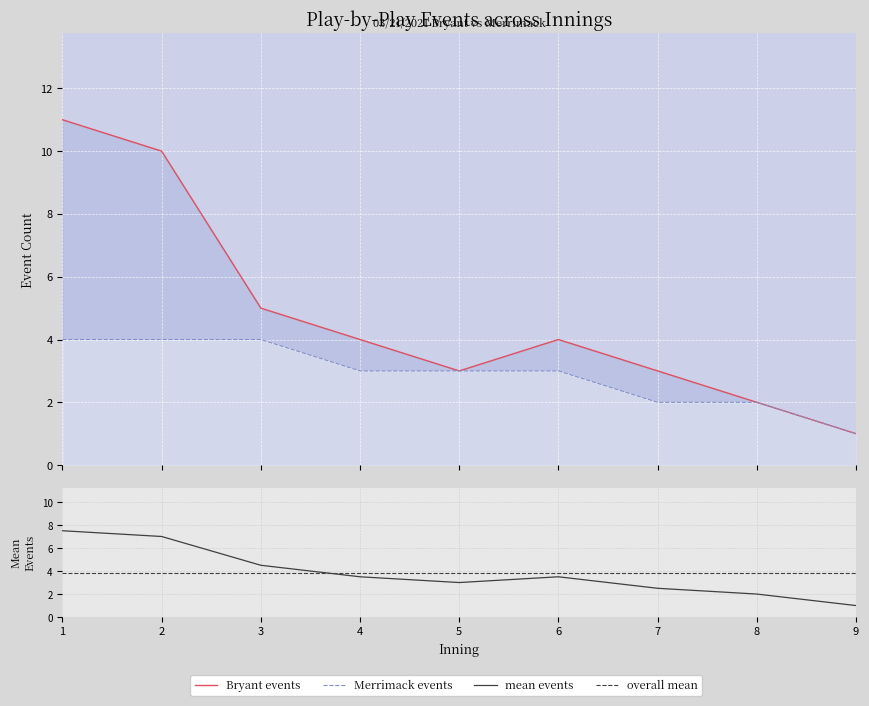

True or false: mean_events and Merrimack_events intersect in this chart.

False